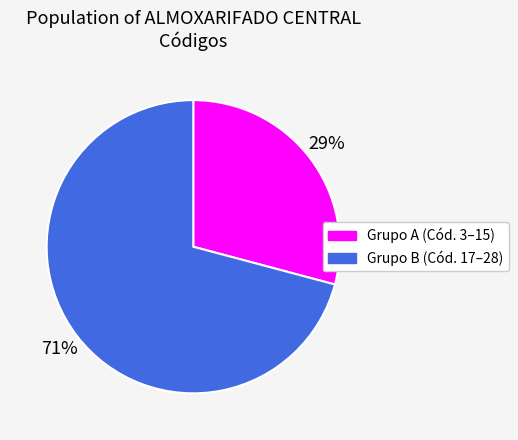

Is there any slice that represents more than half of the pie?

Yes